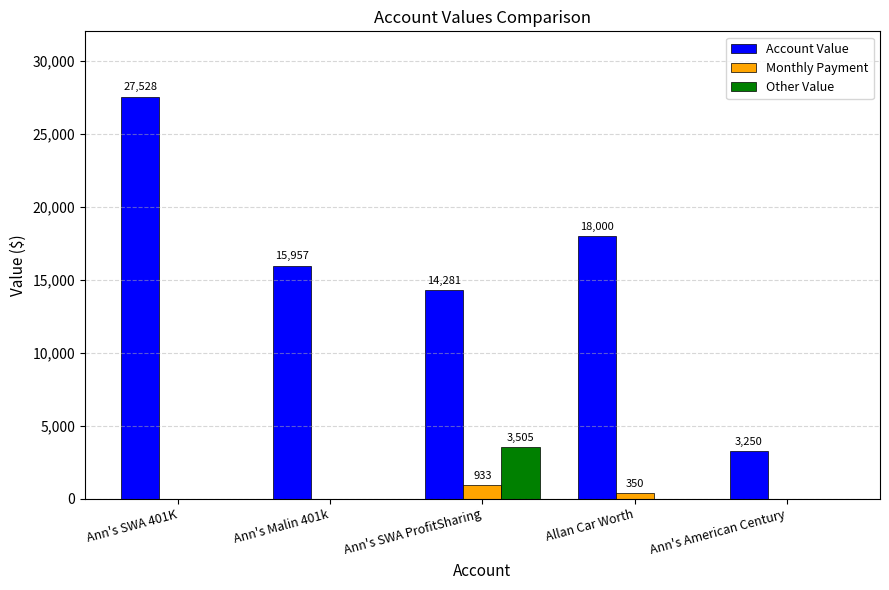

Between Ann's SWA ProfitSharing and Allan Car Worth, which series saw the biggest shift?

Account Value